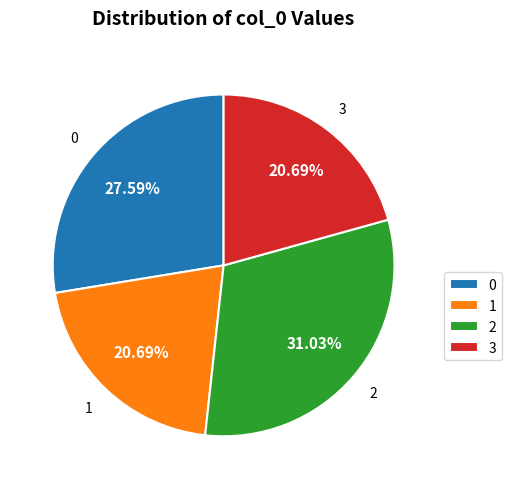

Does 3 account for over 50% of the chart?

No